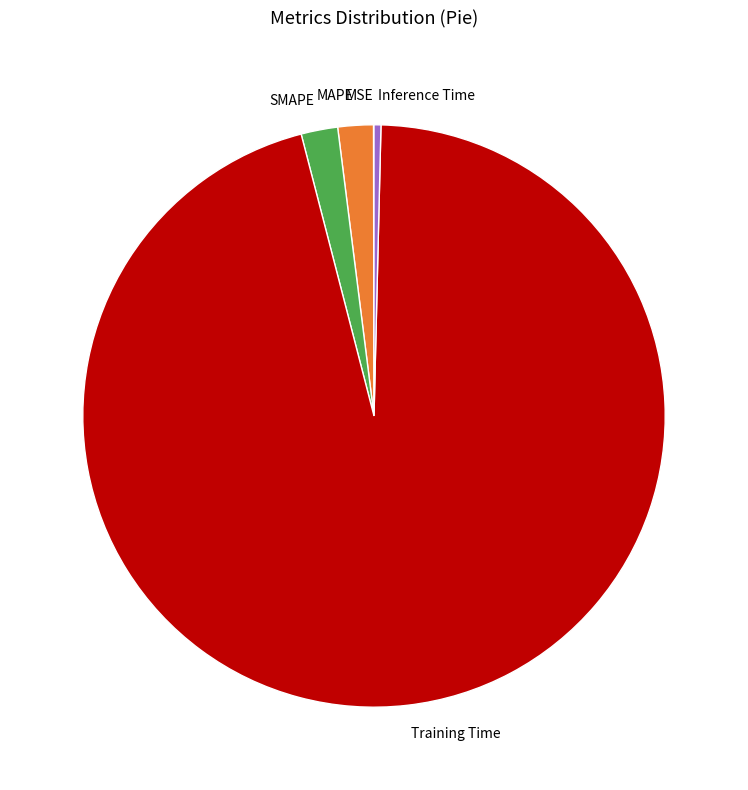

Does any single category account for the majority?

Yes